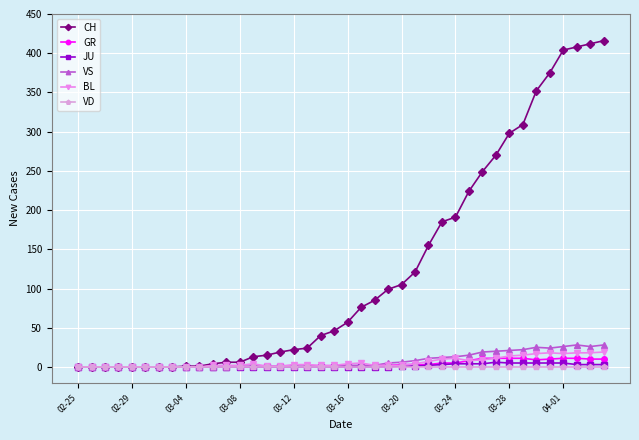

What is the value of the GR point at the 19th from the left?

1